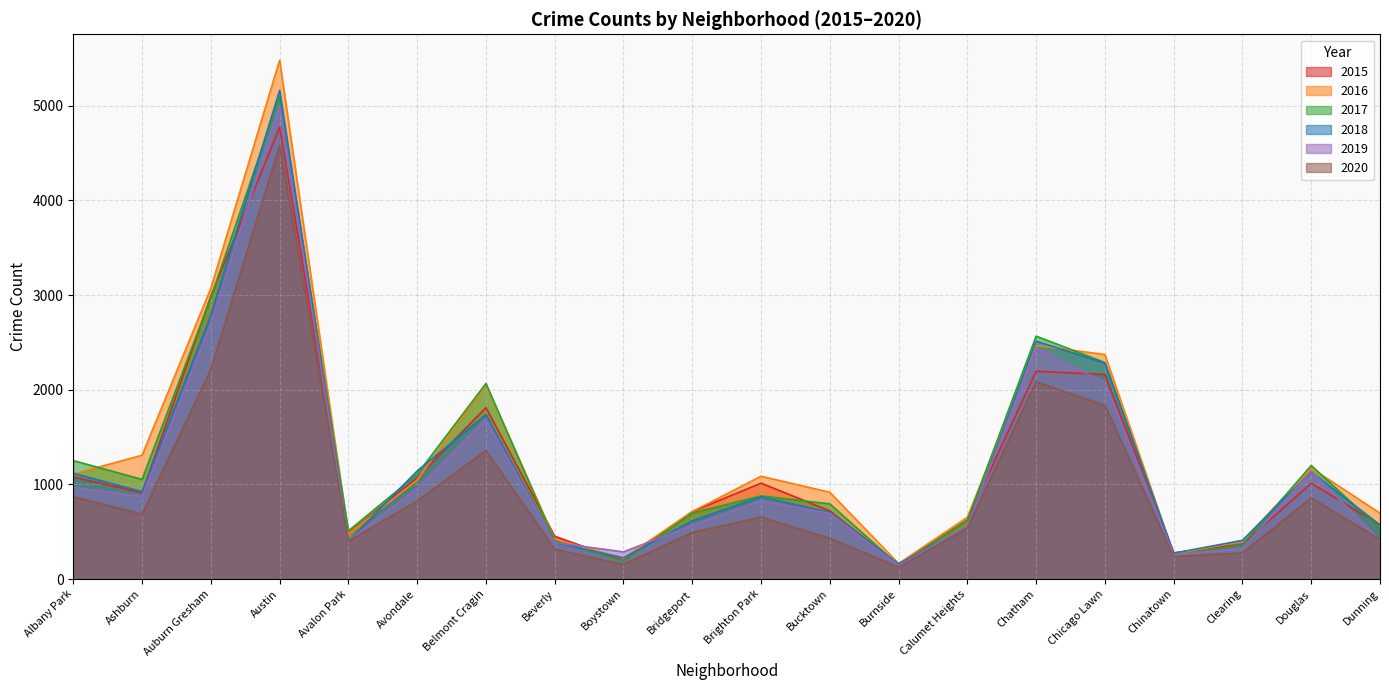

Is it true that 2016 equals 262 at Chinatown?

True